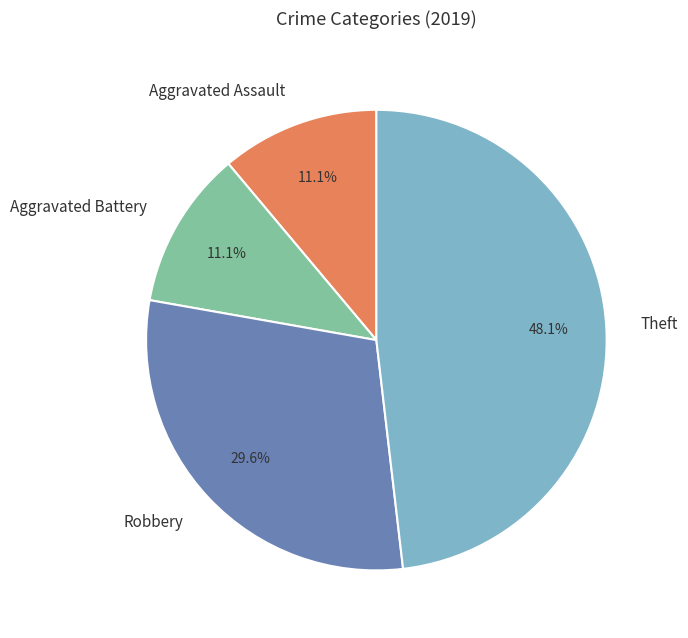

To the nearest percent, what is the average slice percentage?

25%